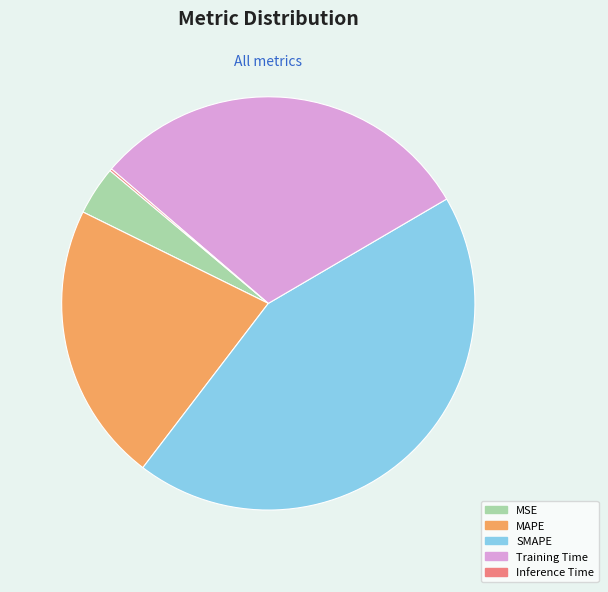

Which category has the biggest portion of the pie?

SMAPE